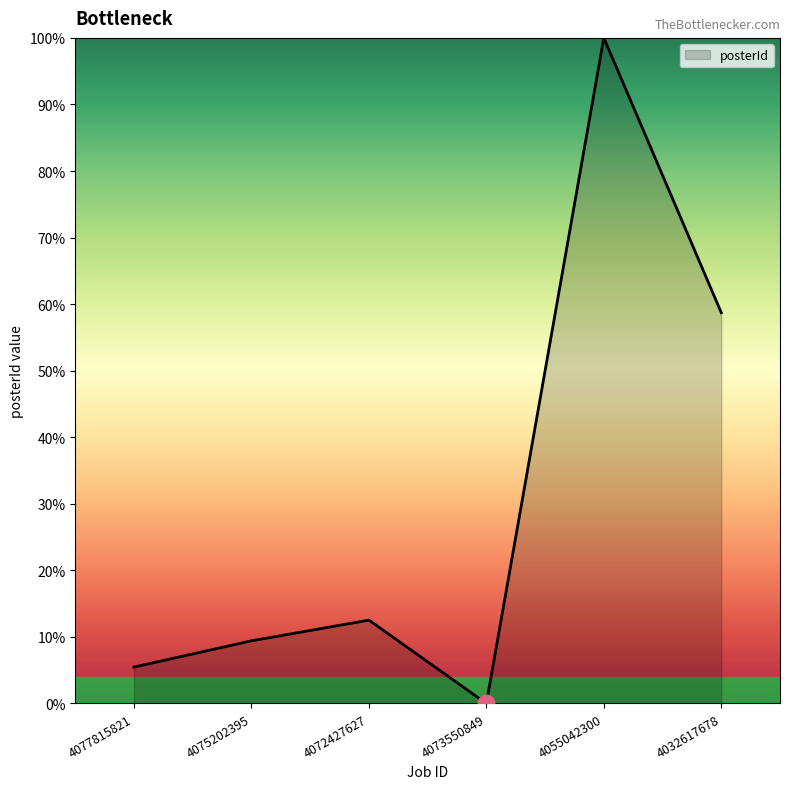

What is the change in value from 4075202395 to 4032617678?

+49.3